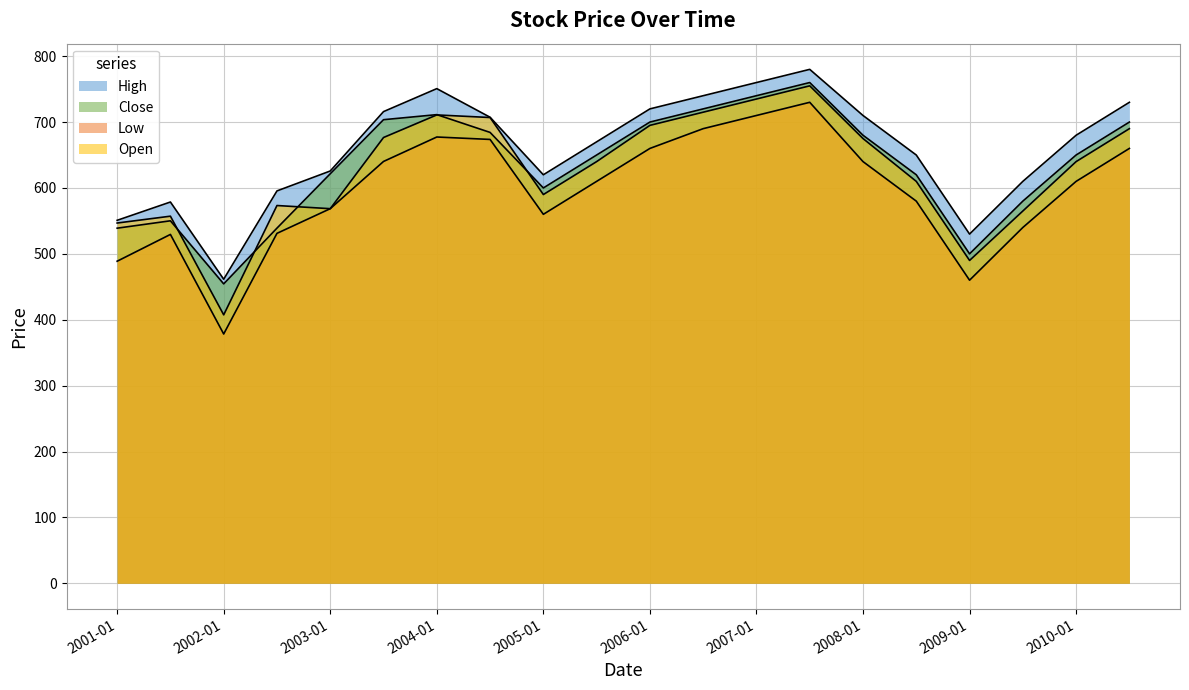

At which label does Close first exceed 650?

5